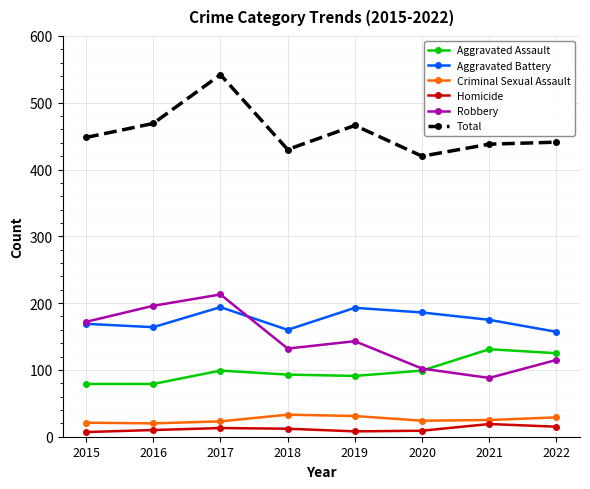

True or false: Criminal Sexual Assault and Total intersect in this chart.

False